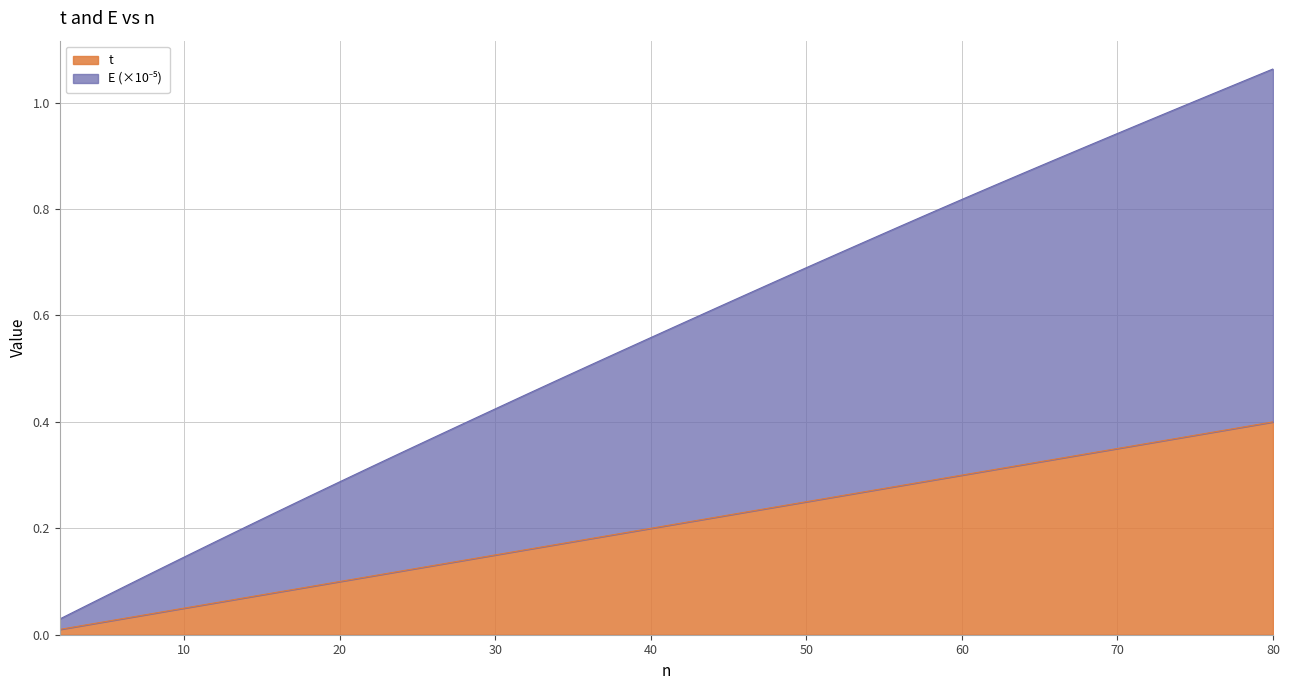

What is the maximum value for t?

0.4